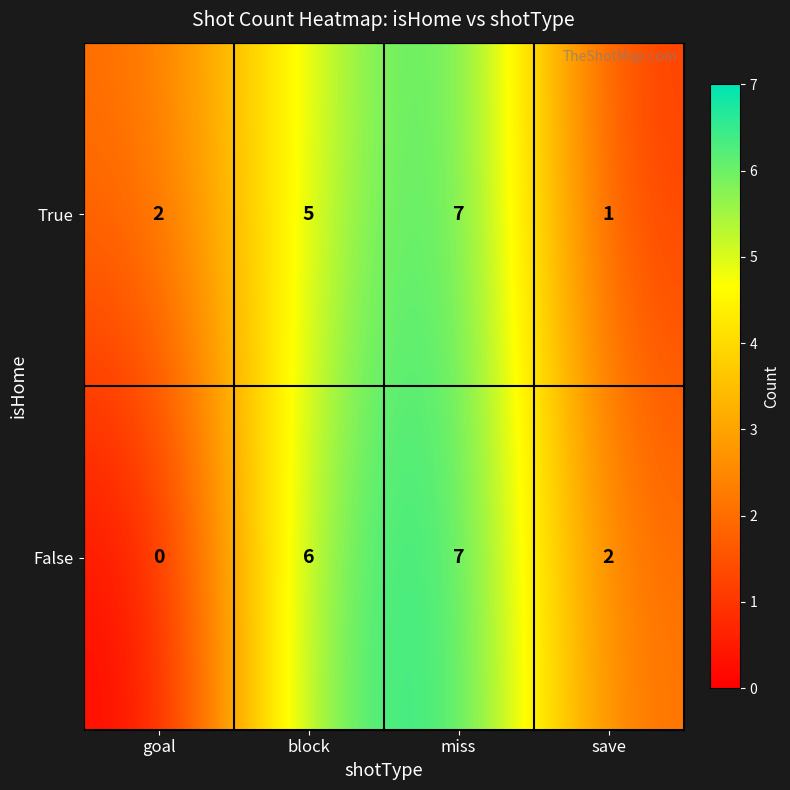

Count the number of data series in this chart.

2